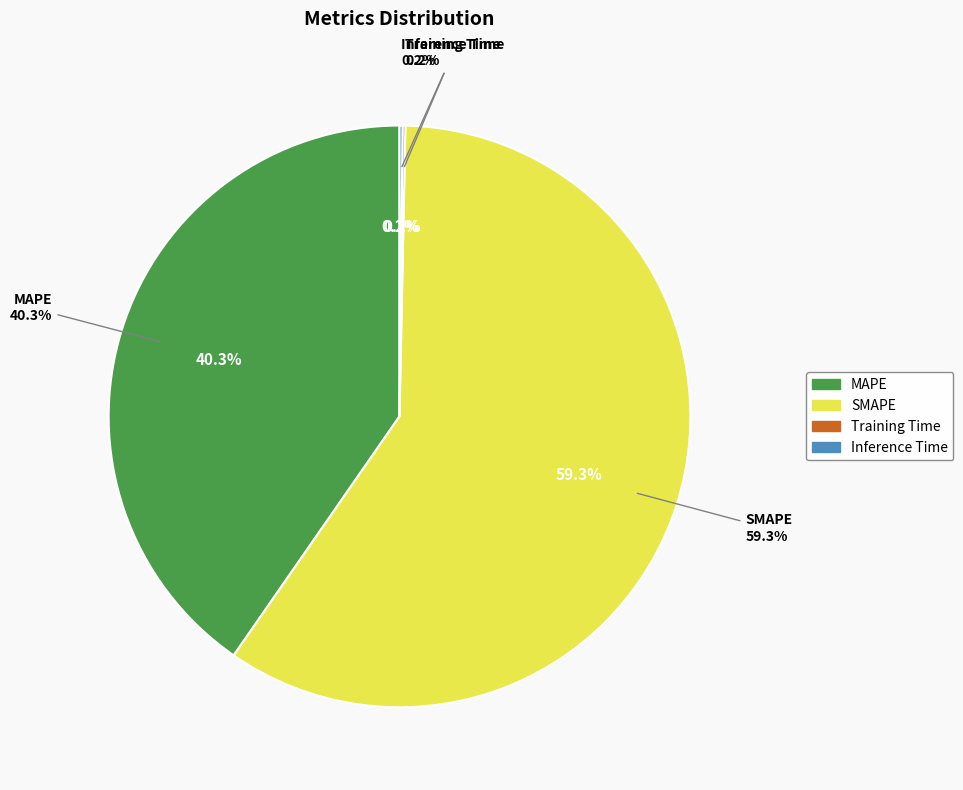

How many slices are in this pie chart?

4